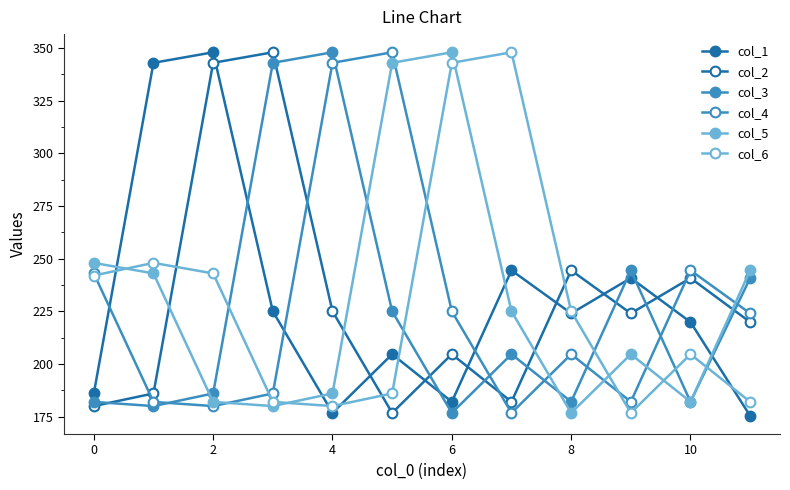

How many intersections are there between col_6 and col_3?

5